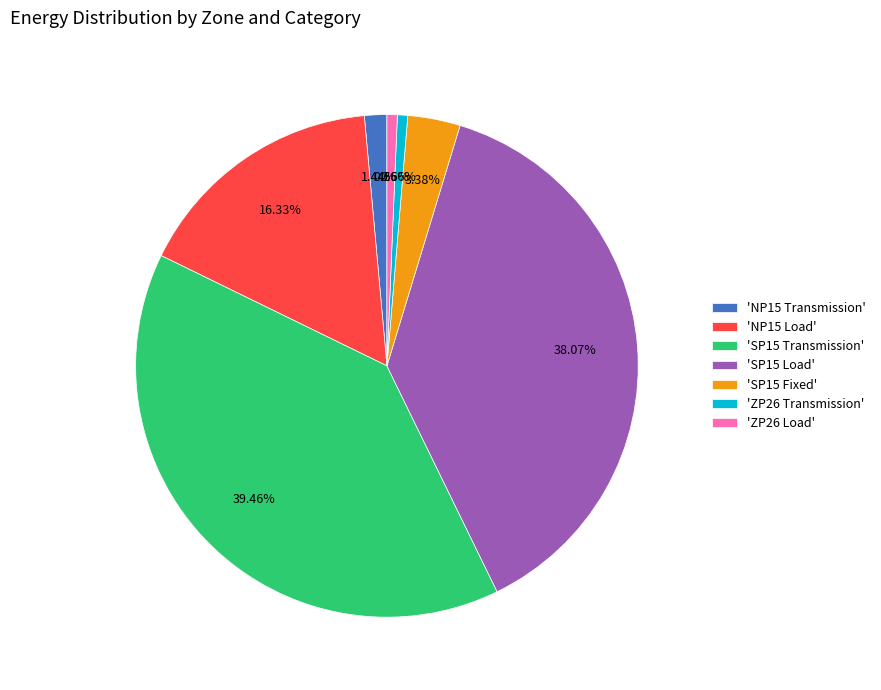

What is the ratio of the value at 'NP15 Load' to the value at 'SP15 Transmission'?

0.4